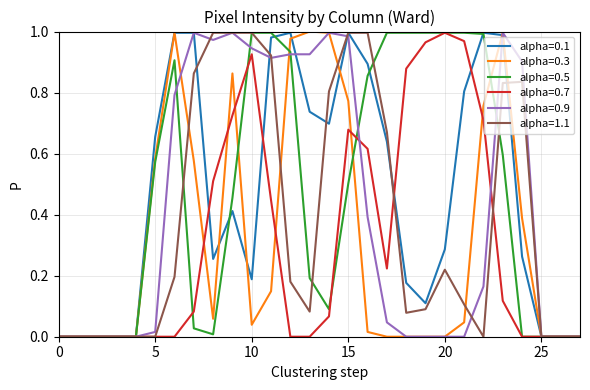

Does the chart have visible grid lines?

Yes